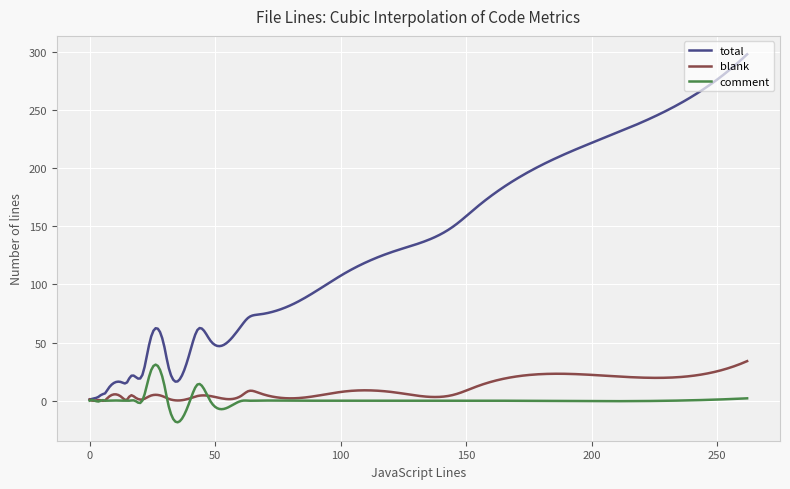

Which series has the largest range (max minus min)?

total